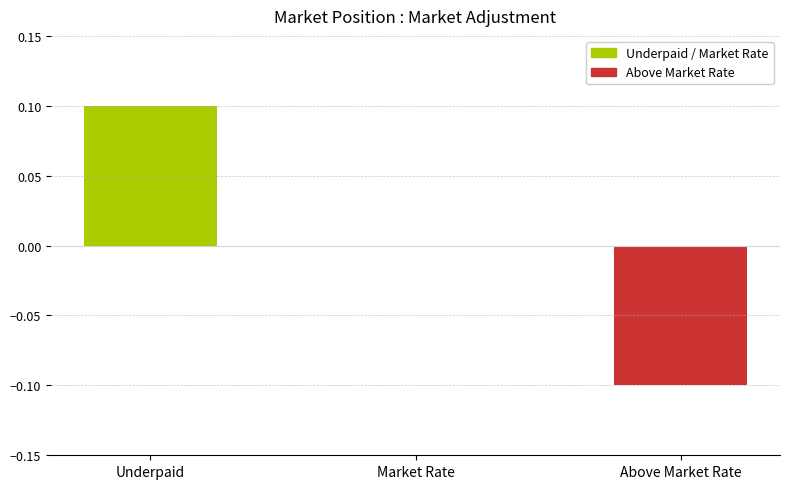

Reading right to left, list all the values displayed in this chart.

Above Market Rate=-0.1	Market Rate=0.0	Underpaid=0.1